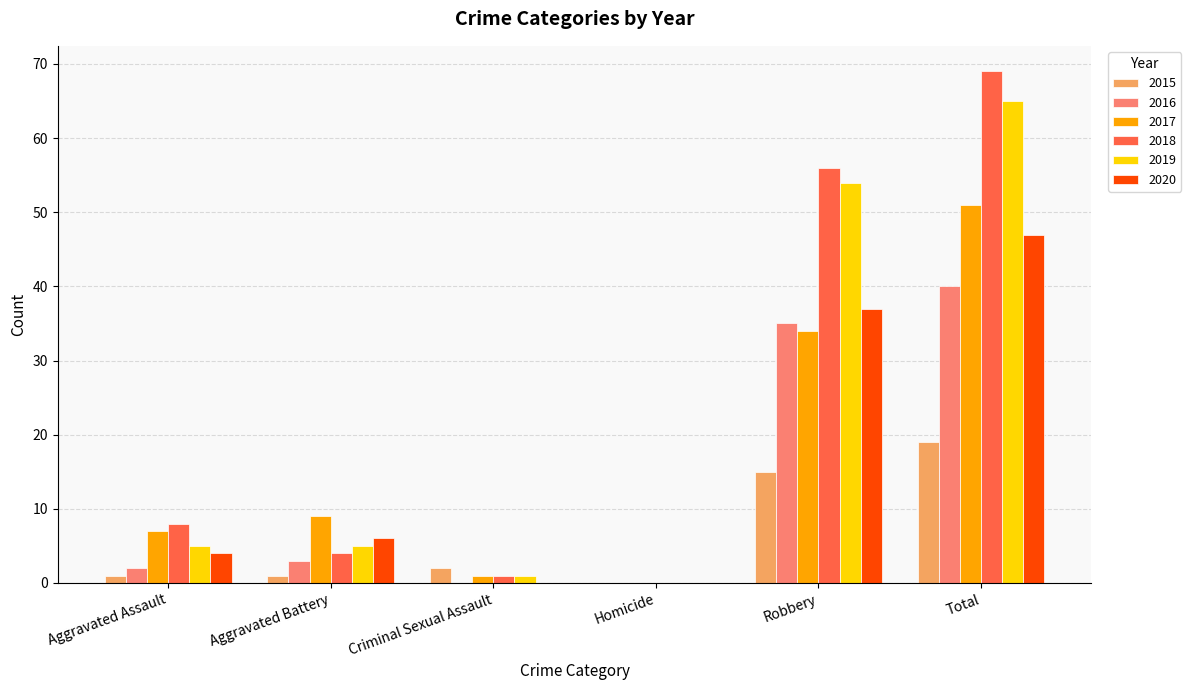

At which category is the sum across all series the highest?

Total